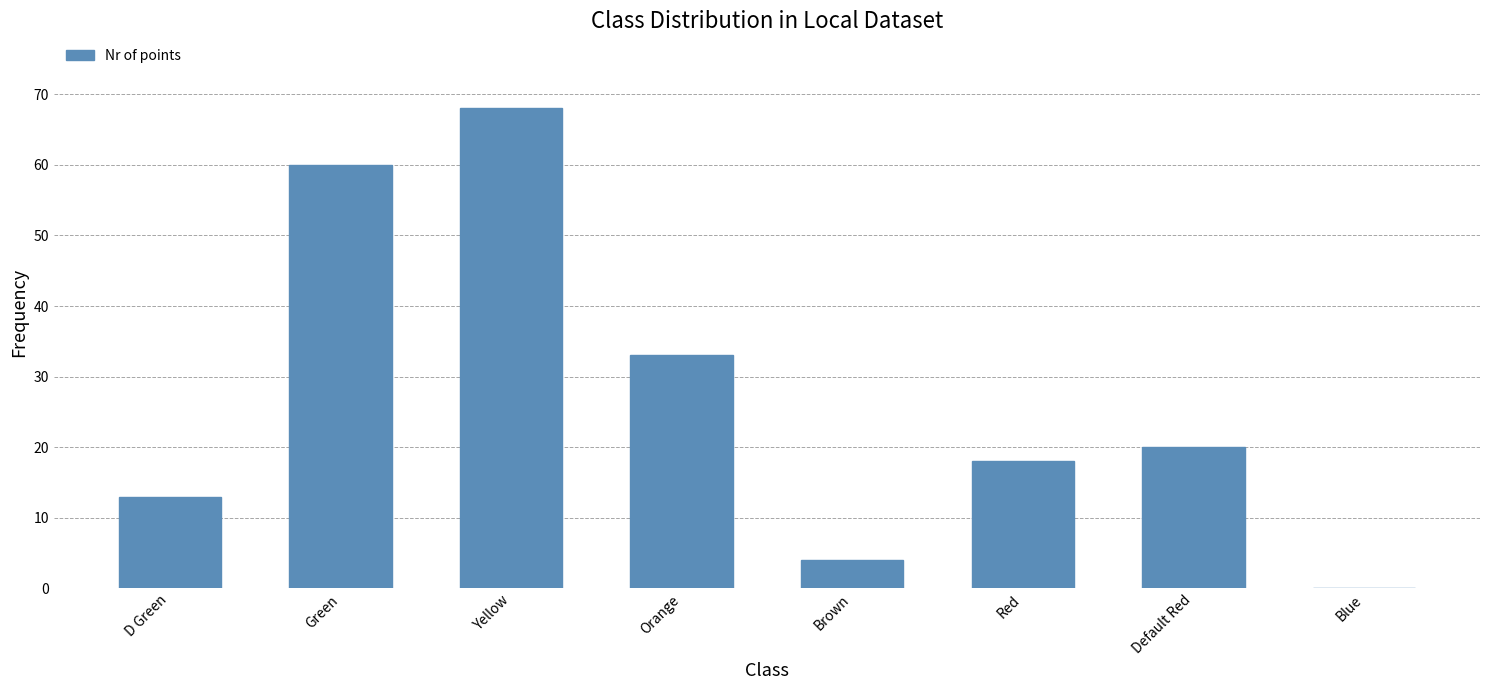

Between Green and Blue, which is larger?

Green